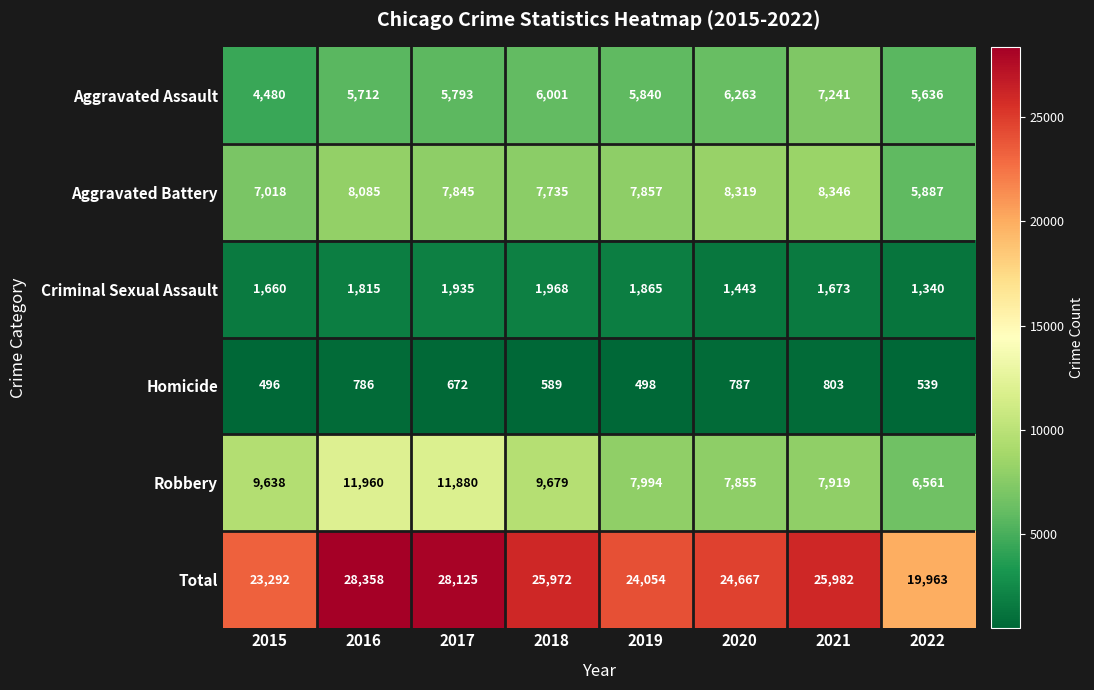

The value of Homicide at 2021 is 803. True or false?

True